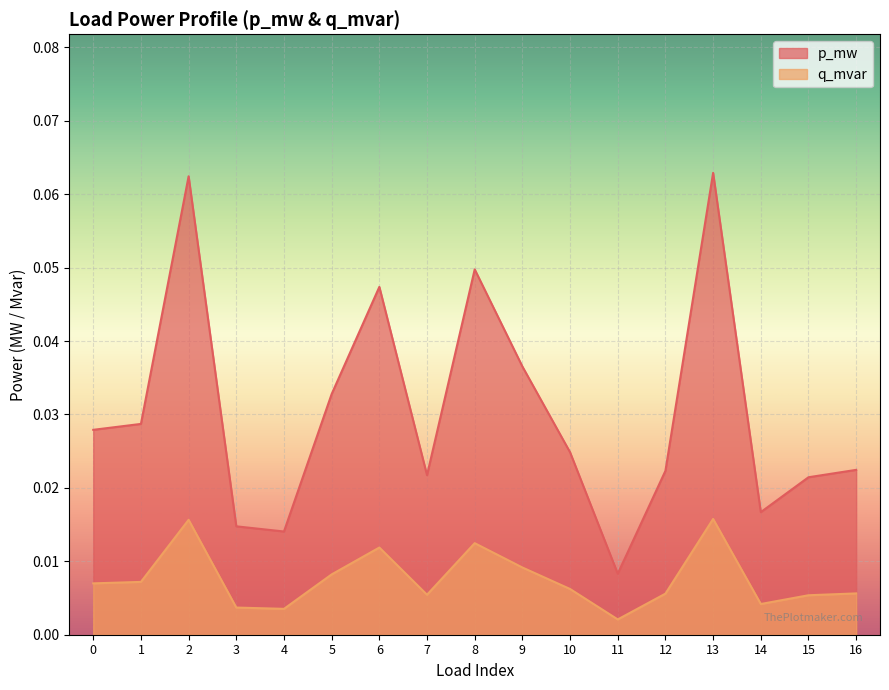

True or false: q_mvar and p_mw intersect in this chart.

False